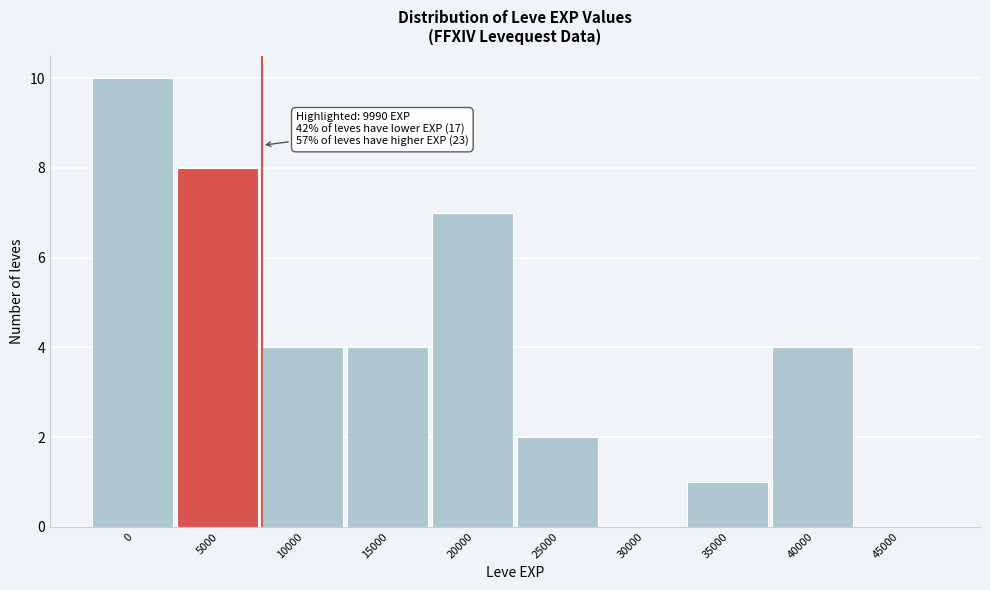

Reading left to right, what are all the values shown in this chart?

0=10	5000=8	10000=4	15000=4	20000=7	25000=2	30000=0	35000=1	40000=4	45000=0